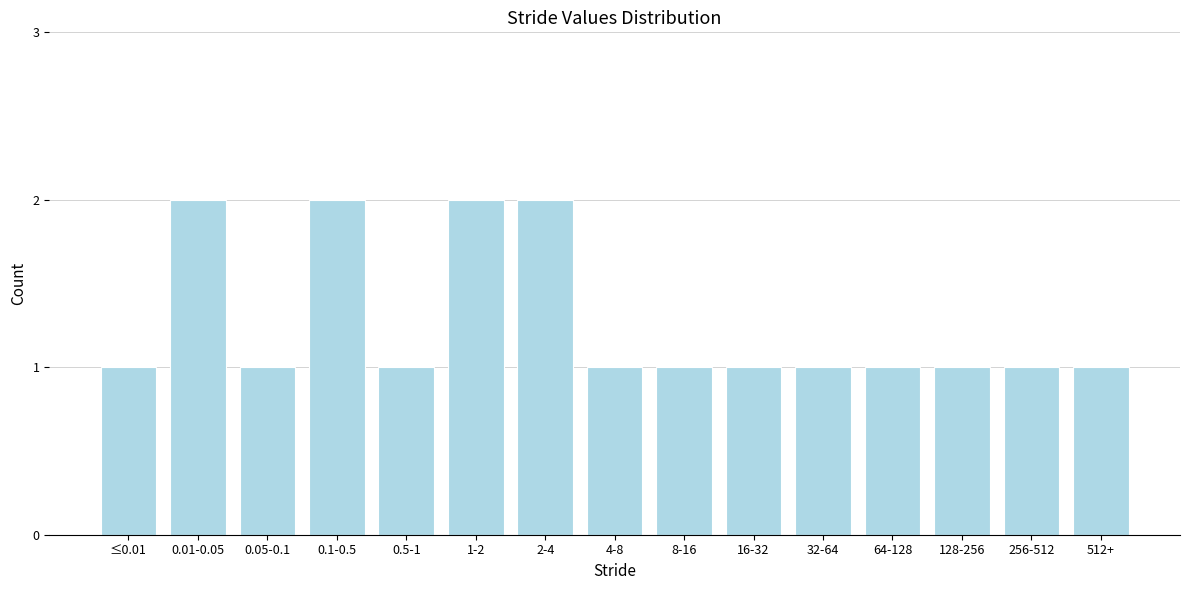

Reading right to left, transcribe all the data shown in this chart.

1	1	1	1	1	1	1	1	2	2	1	2	1	2	1